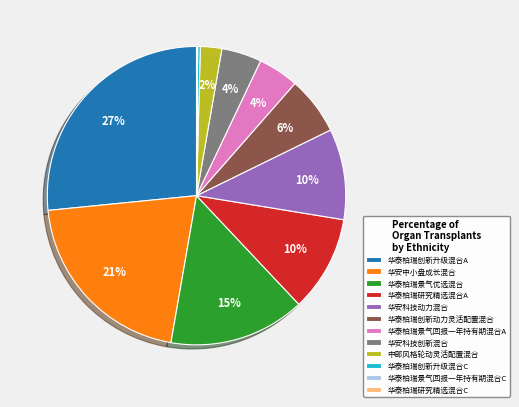

Does 华泰柏瑞景气回报一年持有期混合A account for over 50% of the chart?

No